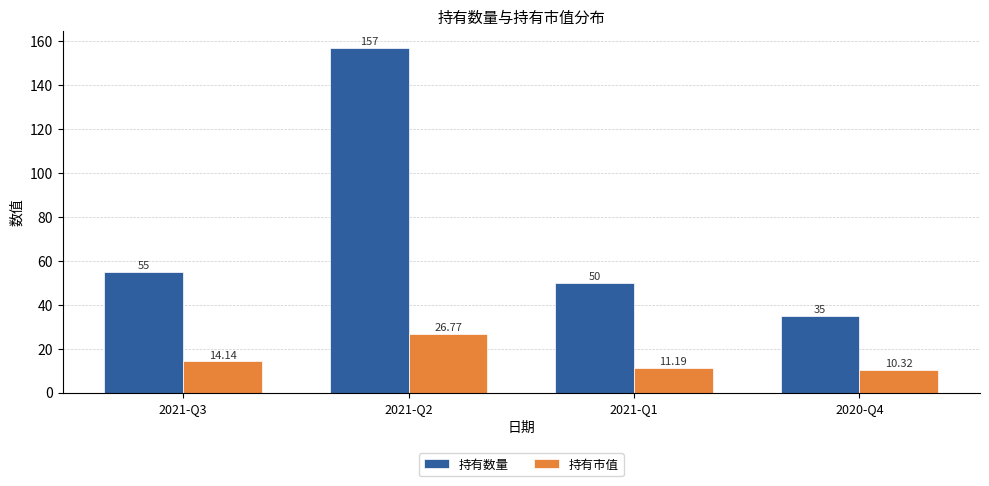

What is the label of the 1st bar from the right?

2020-Q4